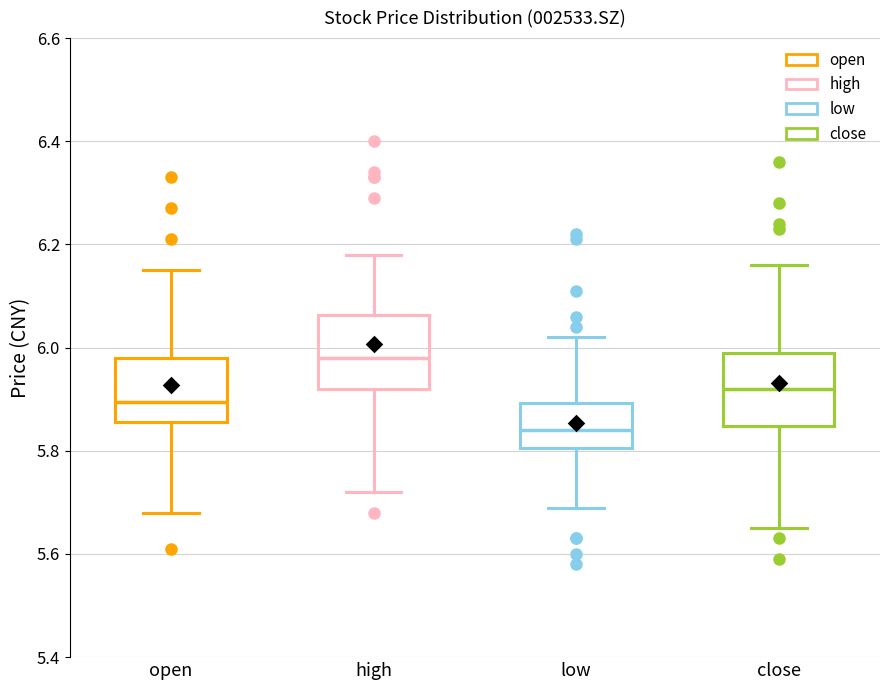

Which box has the lowest median line?

low